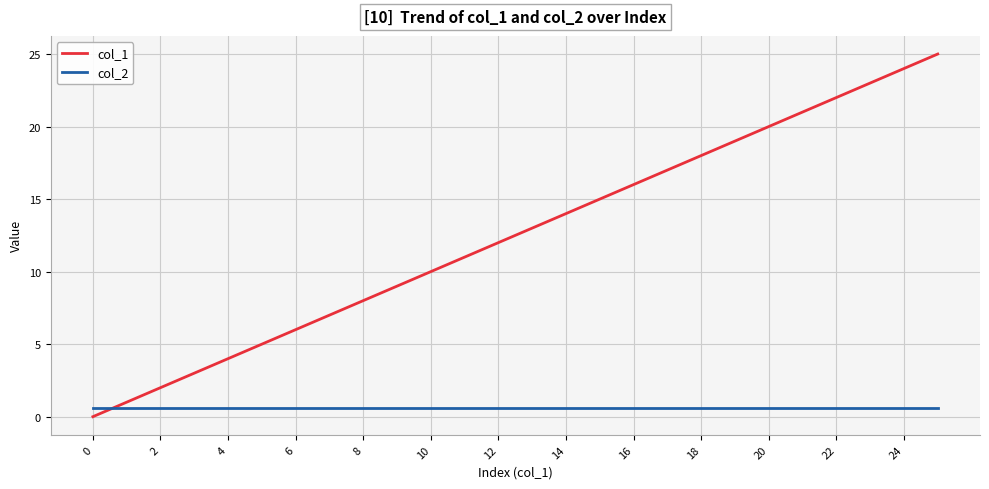

Which series has the largest range (max minus min)?

col_1